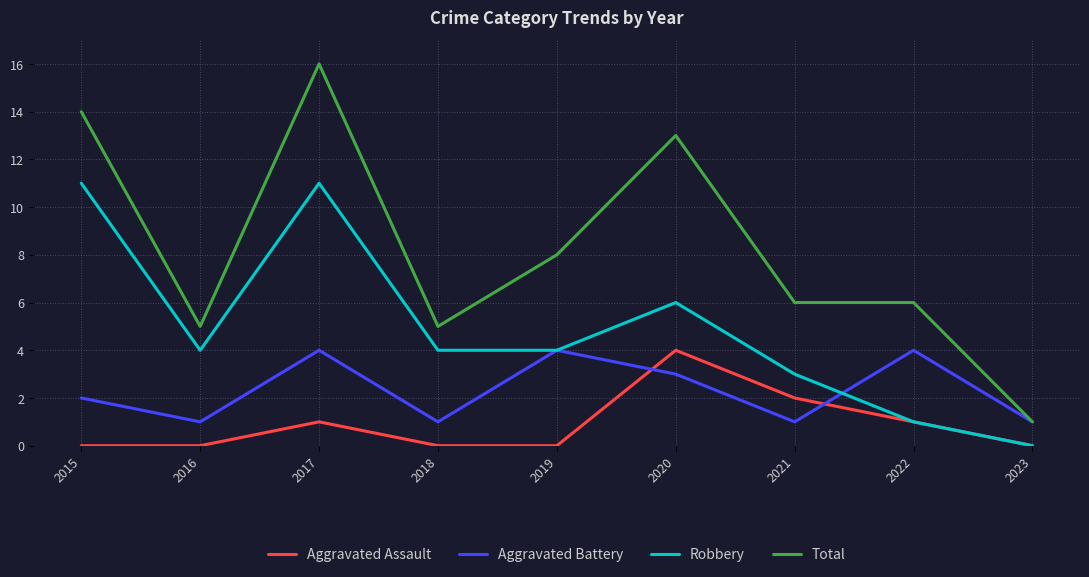

Where is the first local maximum for Total?

2017